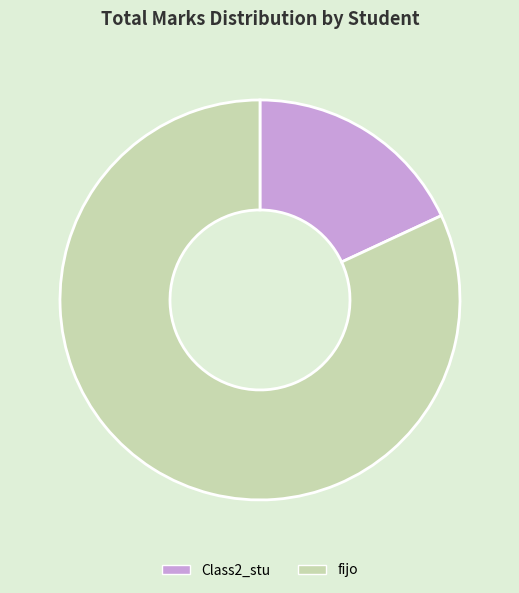

Rank the categories by value from highest to lowest.

fijo, Class2_stu